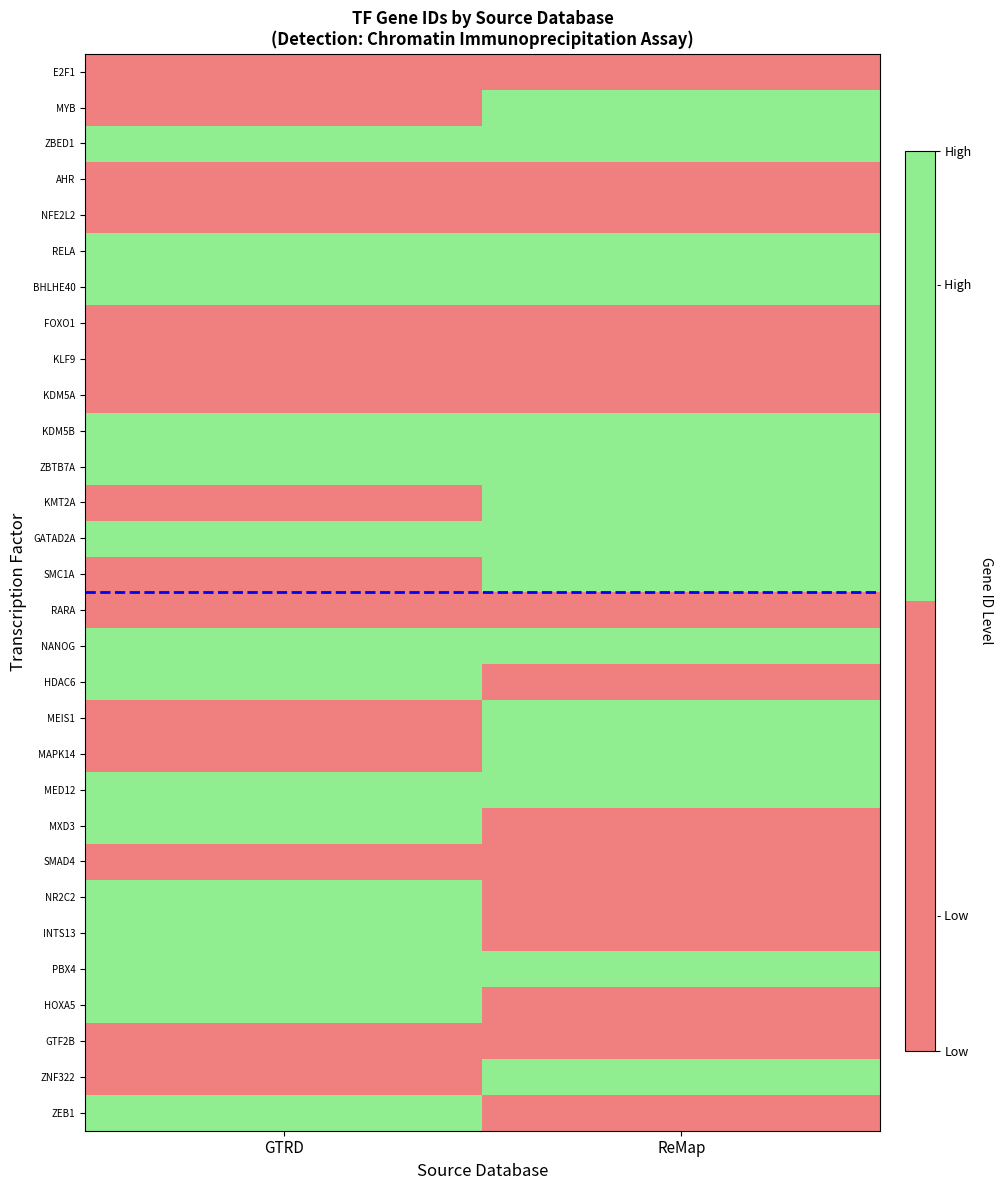

List the series in order of their peak value, highest first.

MYB, ZBED1, RELA, BHLHE40, KDM5B, ZBTB7A, KMT2A, GATAD2A, SMC1A, NANOG, HDAC6, MEIS1, MAPK14, MED12, MXD3, NR2C2, INTS13, PBX4, HOXA5, ZNF322, ZEB1, E2F1, AHR, NFE2L2, FOXO1, KLF9, KDM5A, RARA, SMAD4, GTF2B